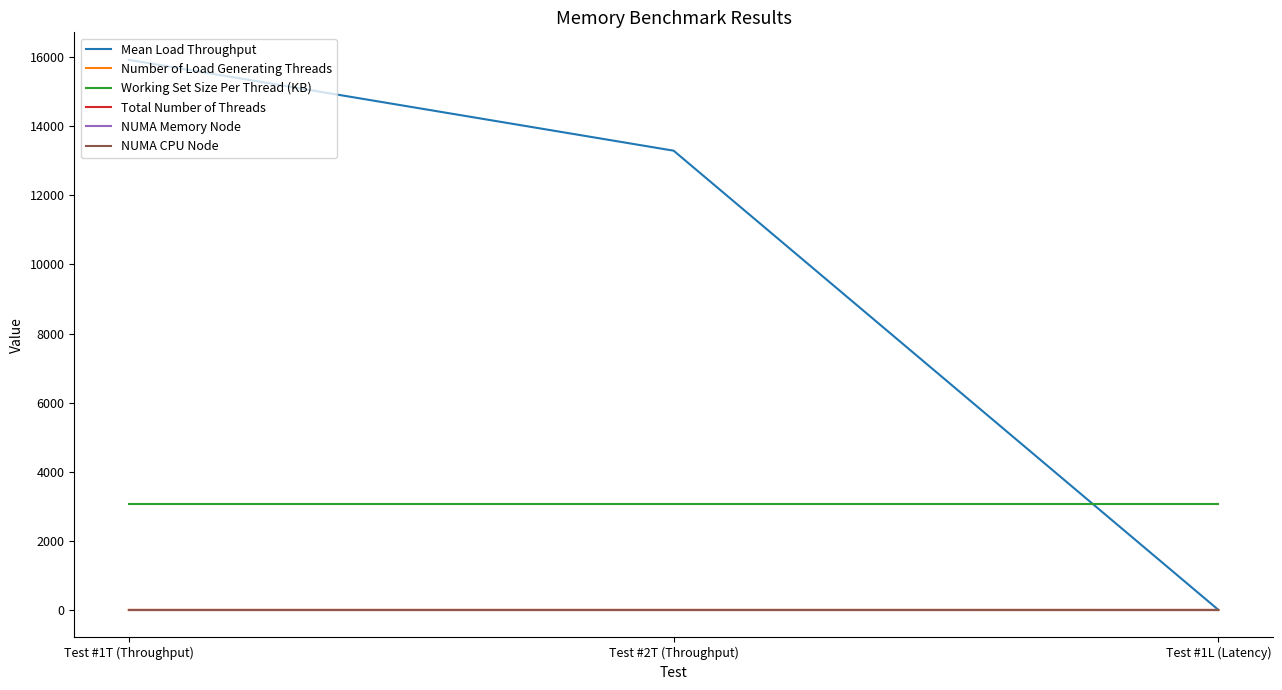

The Working Set Size Per Thread (KB) series shows 5081.4 at Test #1L (Latency). True or false?

False